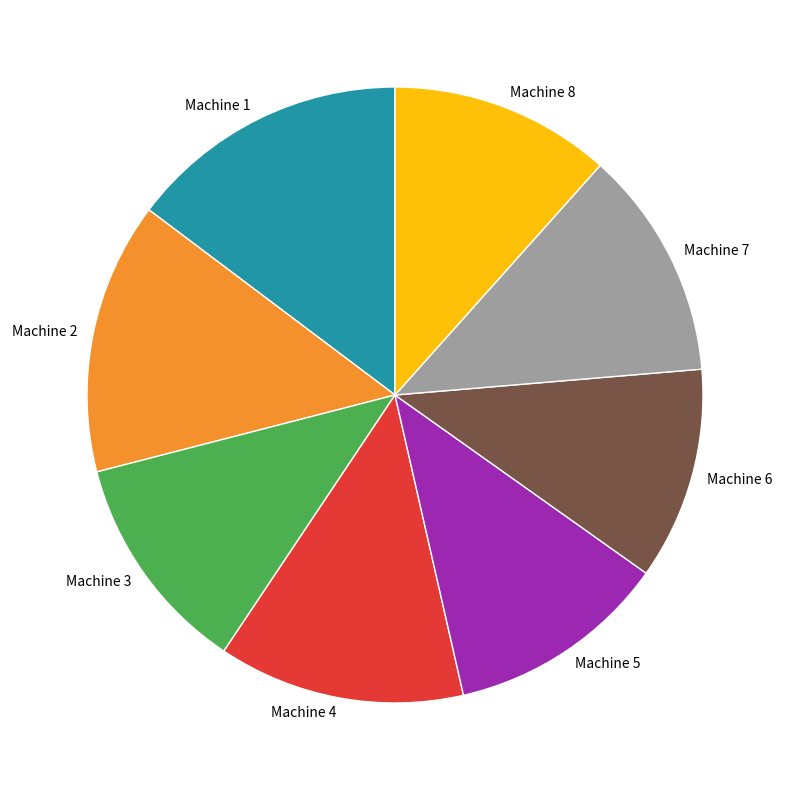

True or false: Machine 2 accounts for 14% of the total.

True